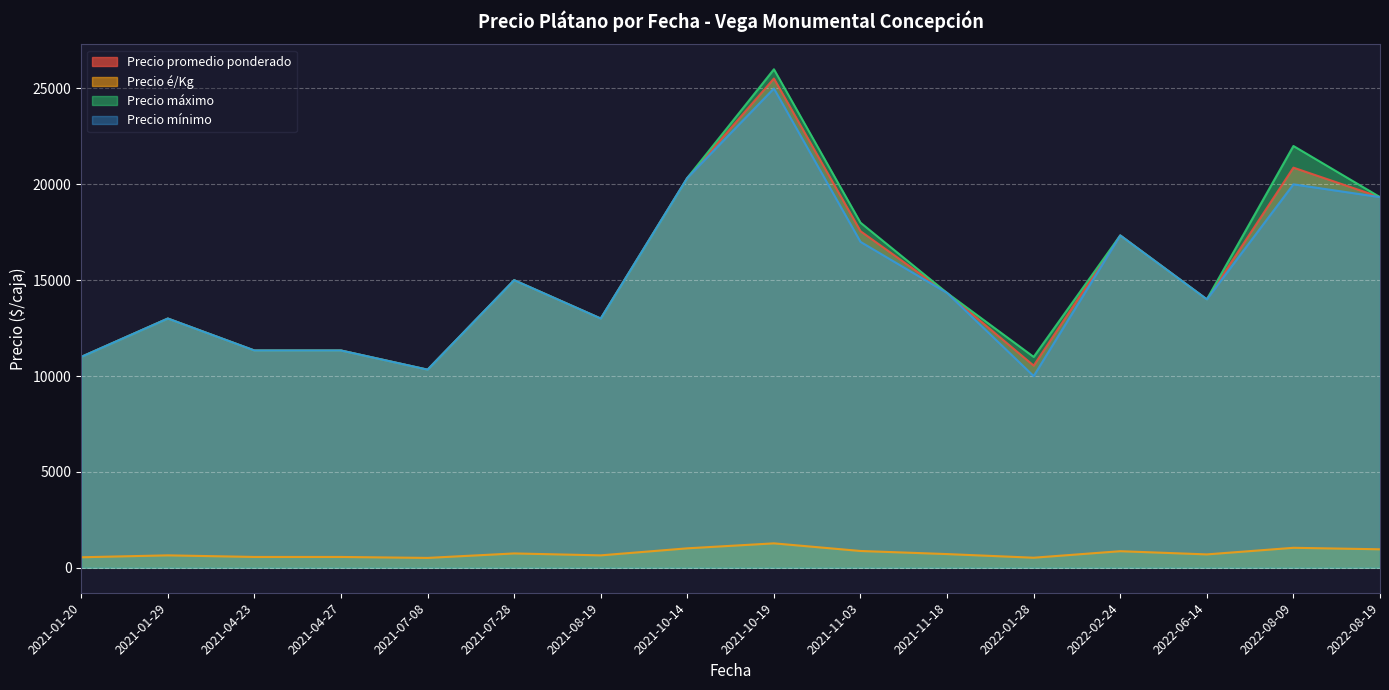

True or false: Precio é/Kg and Precio promedio ponderado cross at least once.

False